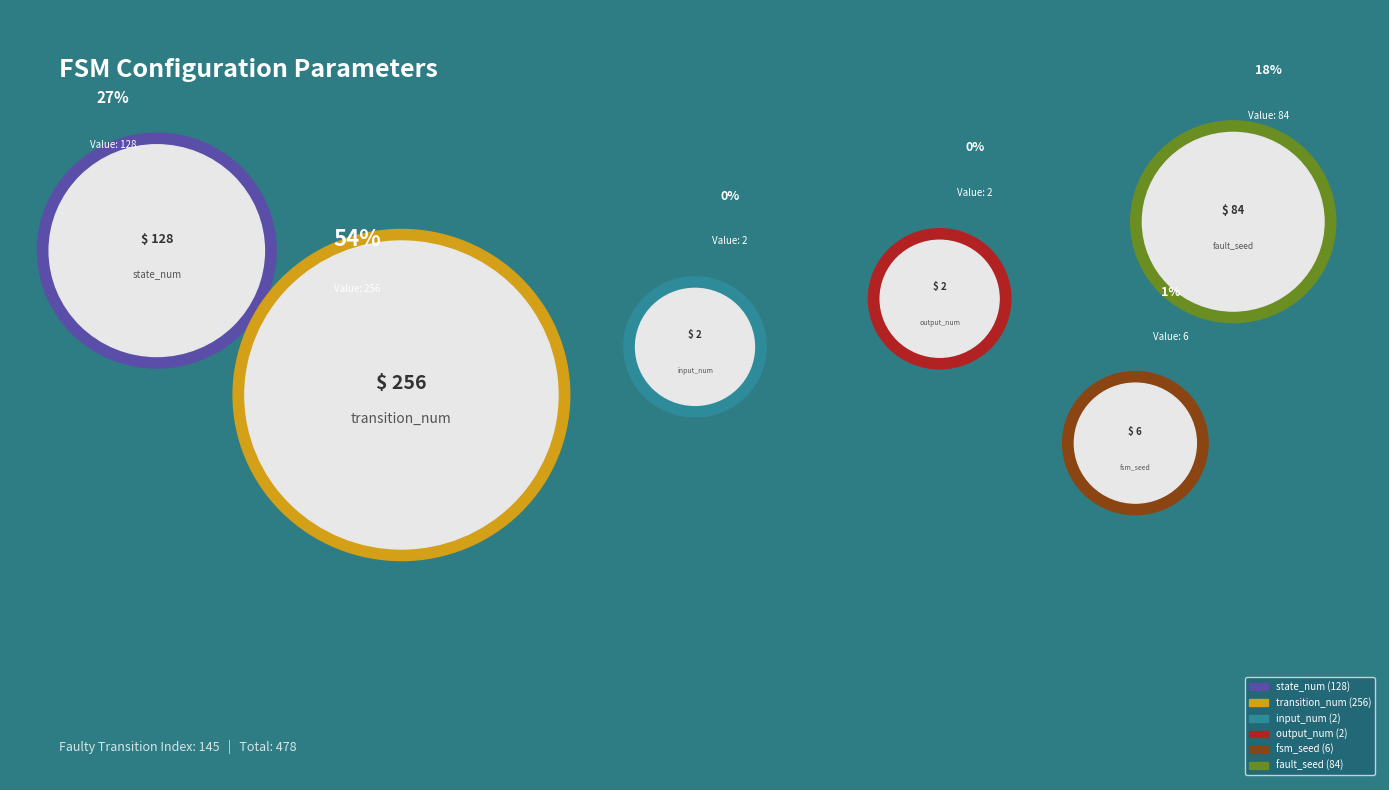

Rank the categories by value from highest to lowest.

transition_num, state_num, fault_seed, fsm_seed, input_num, output_num